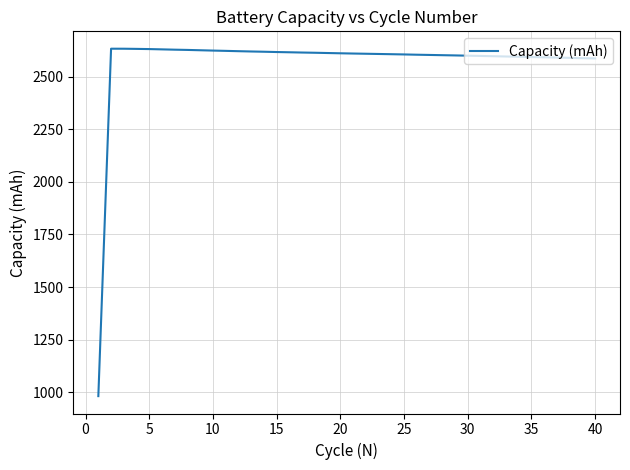

What is the smallest value displayed?

982.2